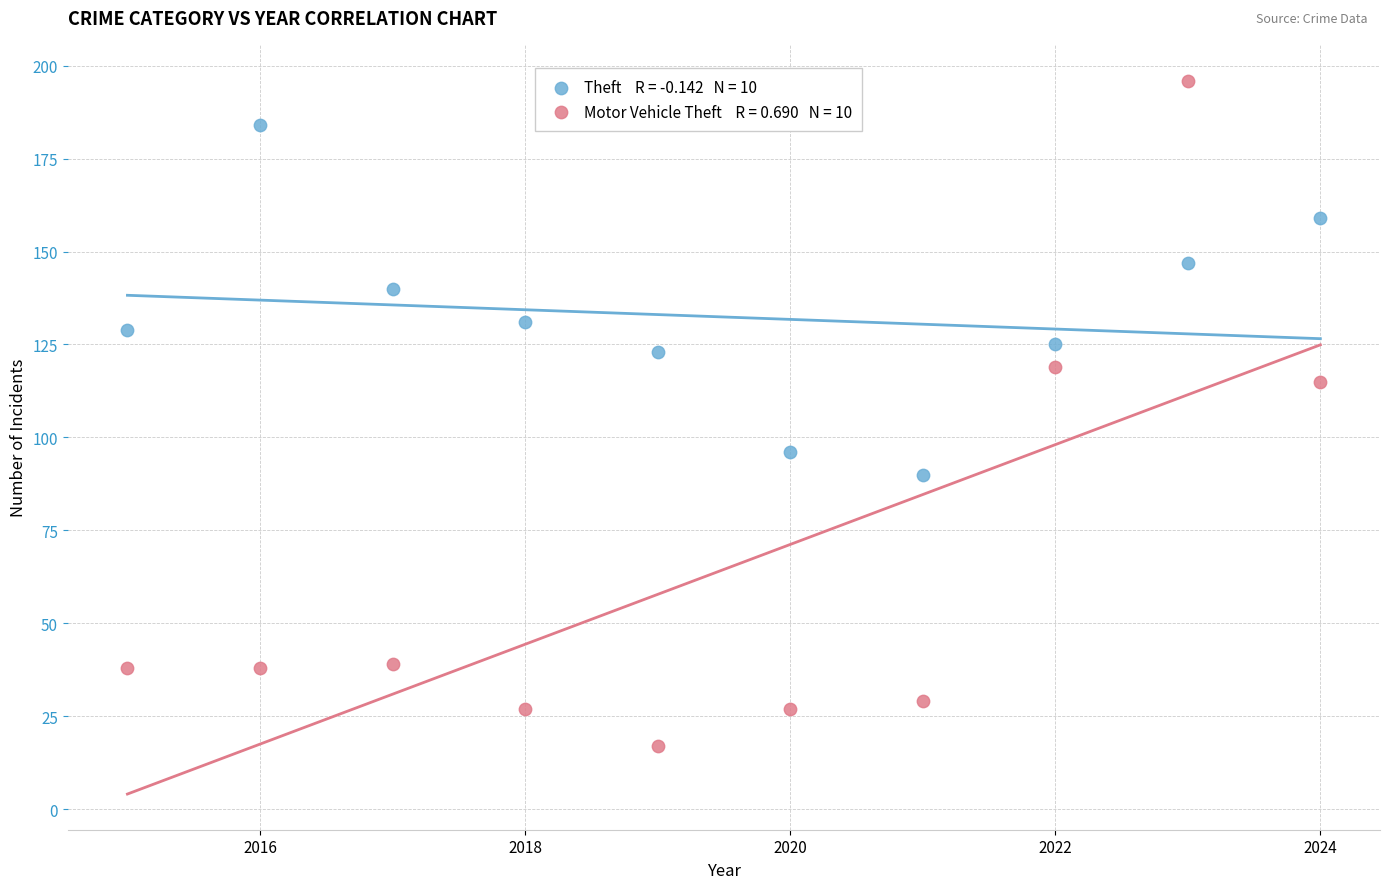

Across all data points, what is the range of X values (max minus min)?

9